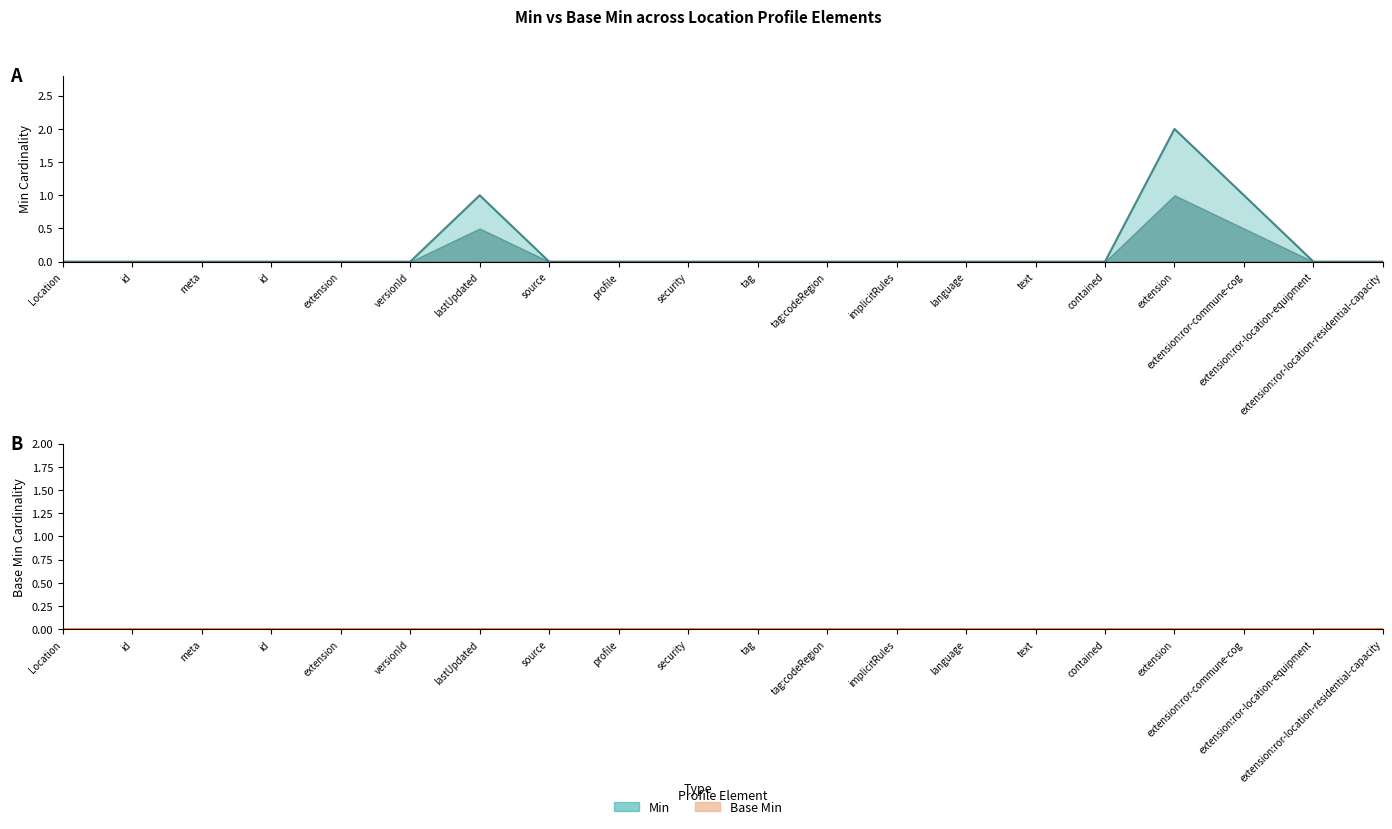

What is the difference between the maximum and minimum values in the Min (line) series?

2